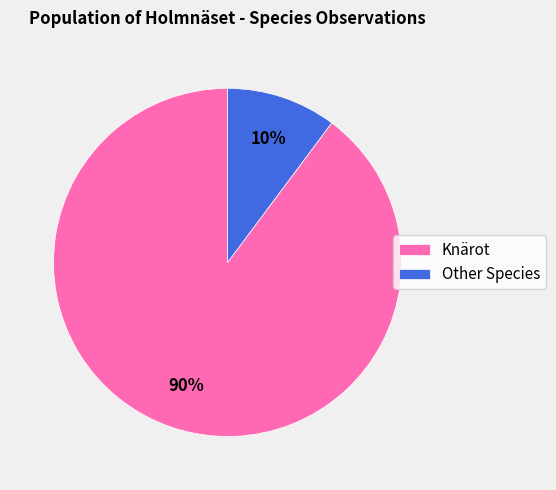

Between Other Species and Knärot, which is larger?

Knärot